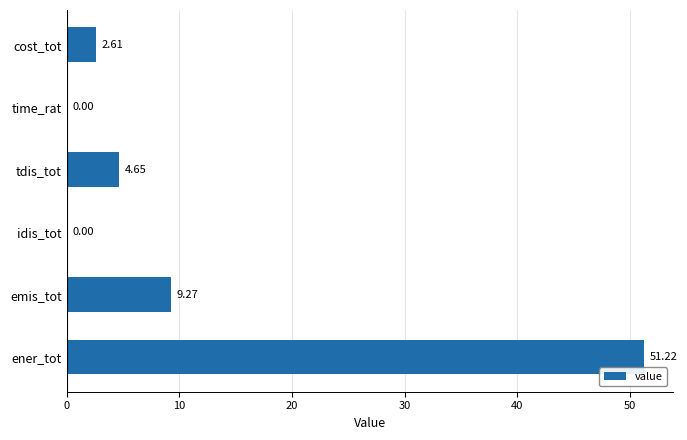

Where is the data nearest to the value 25?

emis_tot